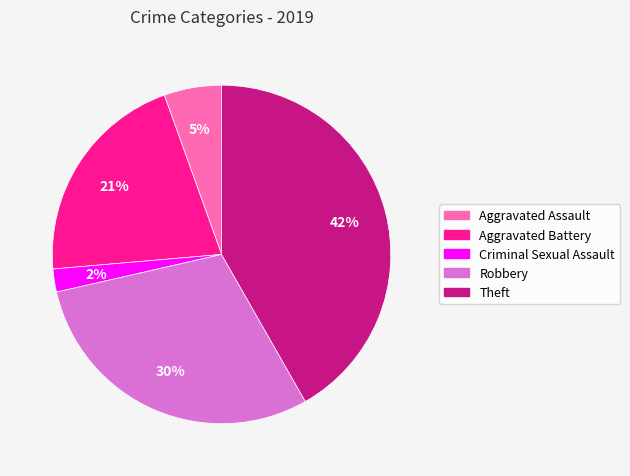

To the nearest percent, what is the average slice percentage?

20%